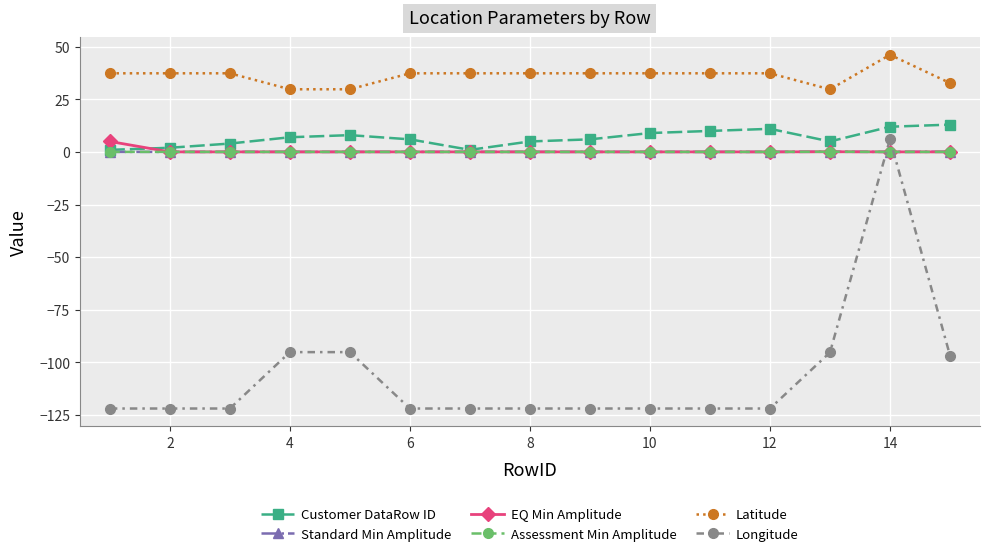

What is the value of the Latitude point at the 10th from the left?

37.4